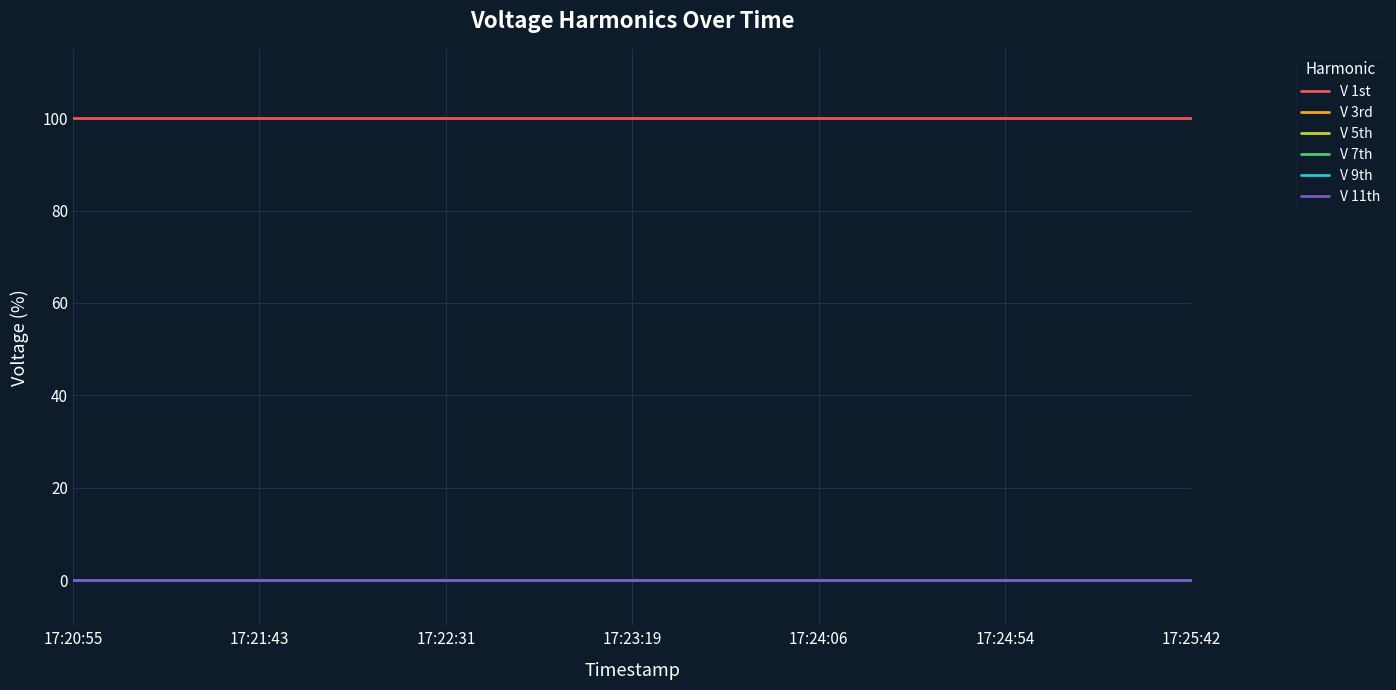

Where is V 7th nearest to the value 0?

17:20:55